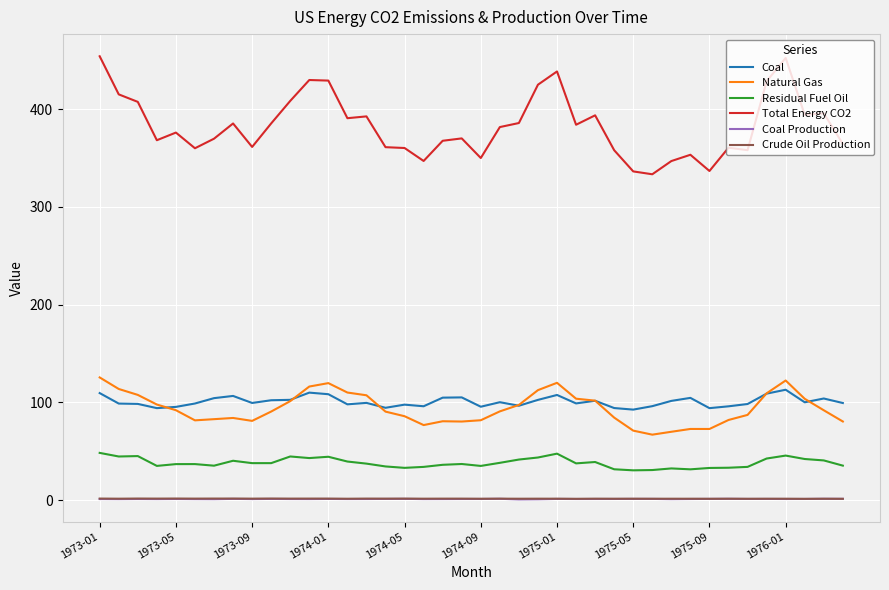

True or false: Coal Production and Residual Fuel Oil cross at least once.

False